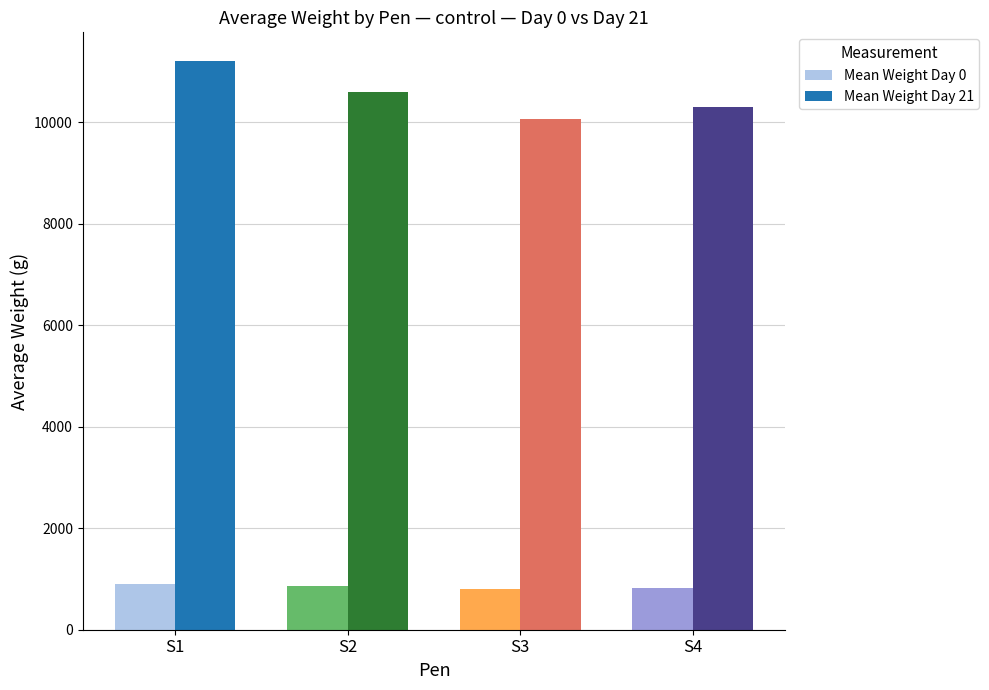

What is the value of the Mean Weight Day 21 bar at the 2nd from the left?

10599.0